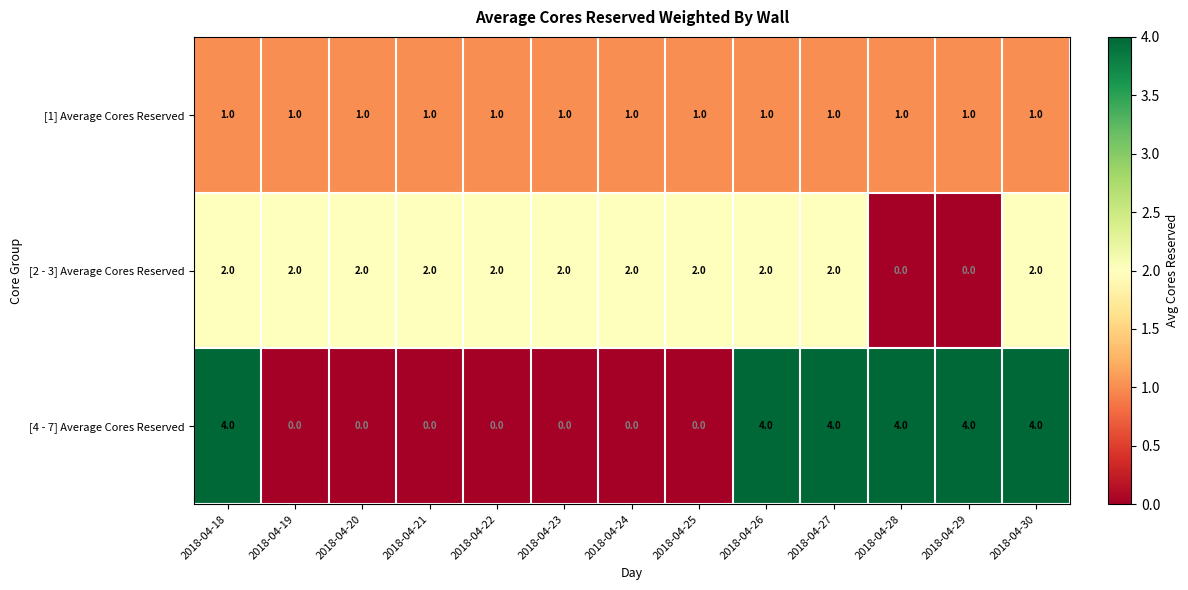

At 2018-04-29, list the series in order from largest to smallest.

[4 - 7] Average Cores Reserved, [1] Average Cores Reserved, [2 - 3] Average Cores Reserved